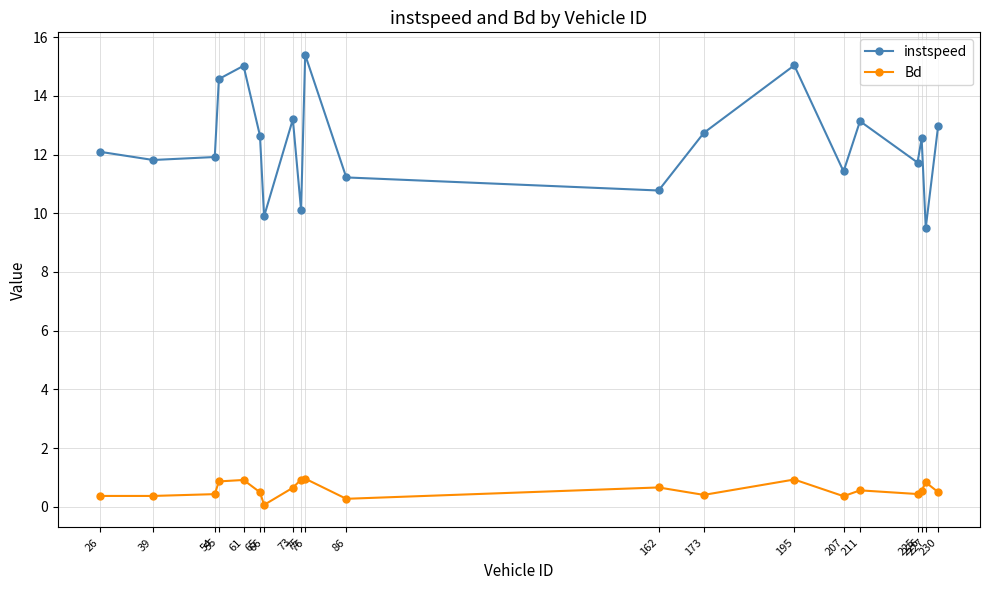

True or false: instspeed and Bd intersect in this chart.

False